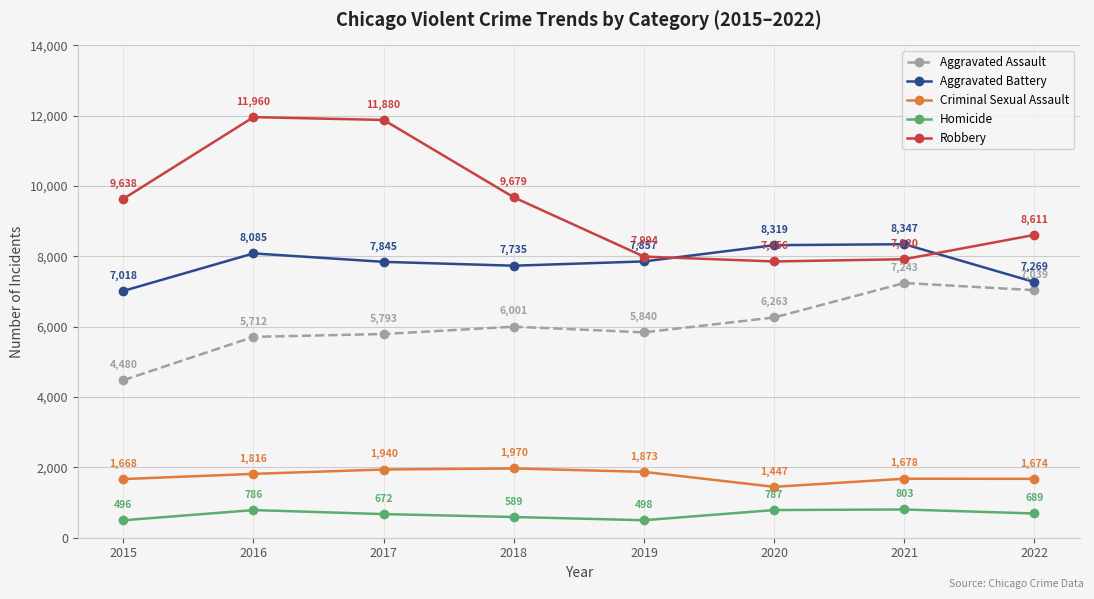

Which series has the largest total across all categories?

Robbery